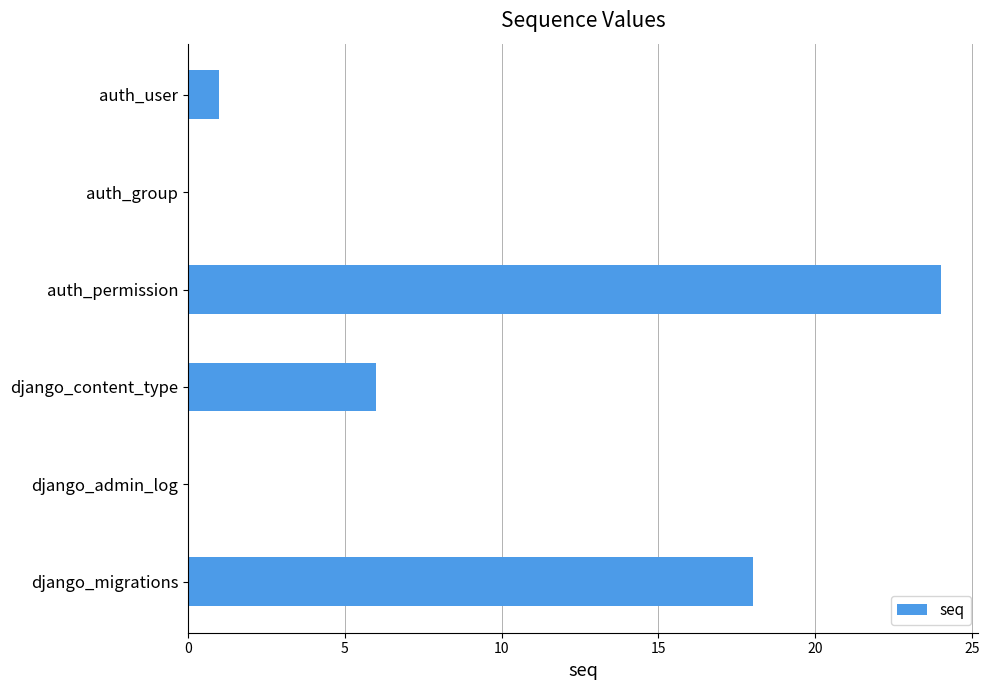

What is the change in value from django_content_type to auth_user?

-5